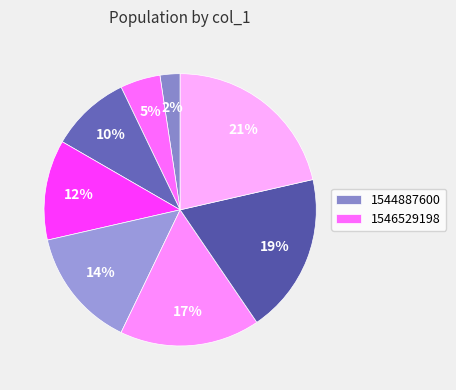

What is the largest slice in the pie chart?

1548617258